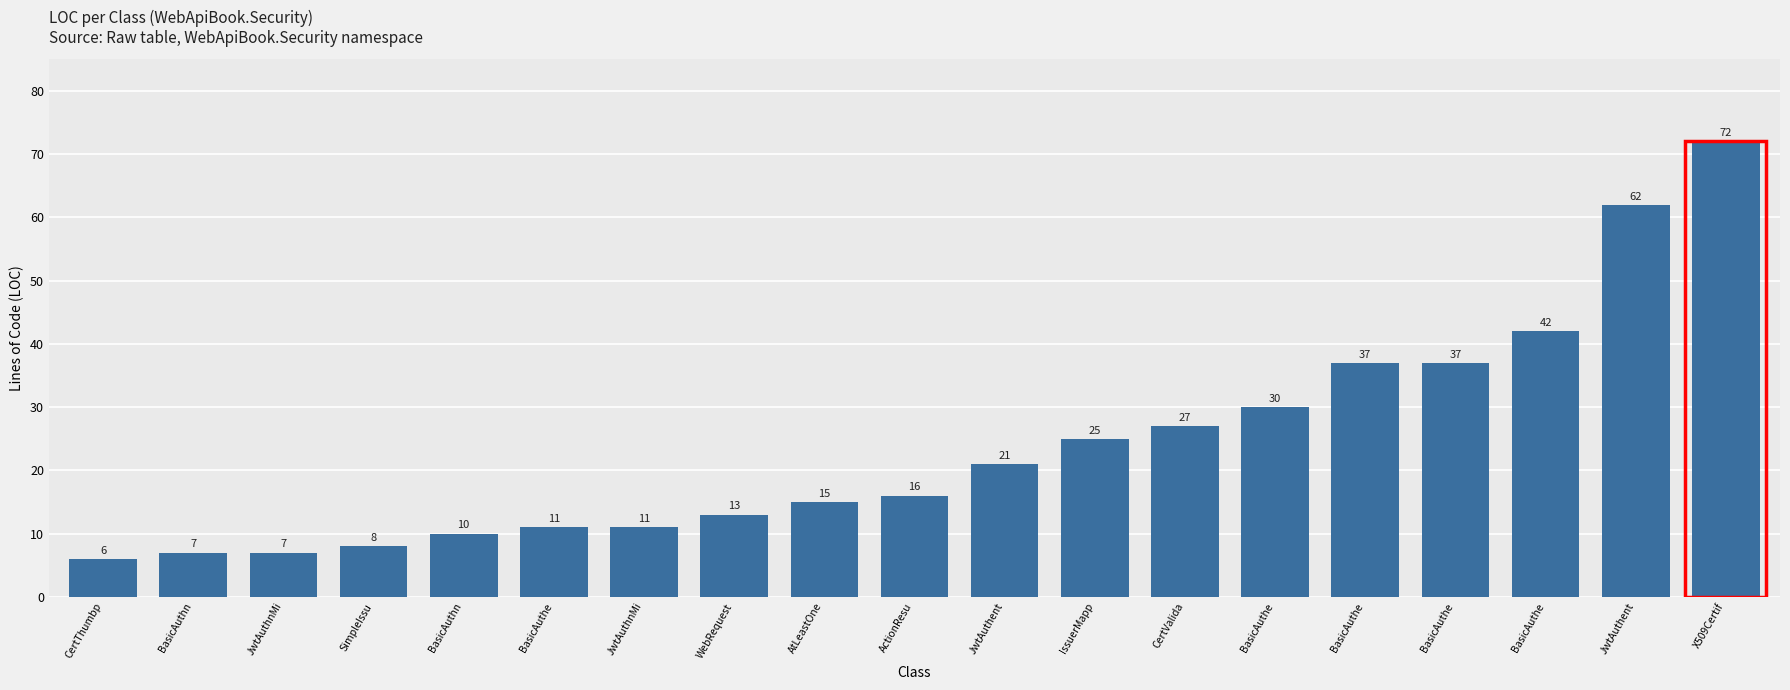

Which category has the lowest value across all series?

CertThumbp